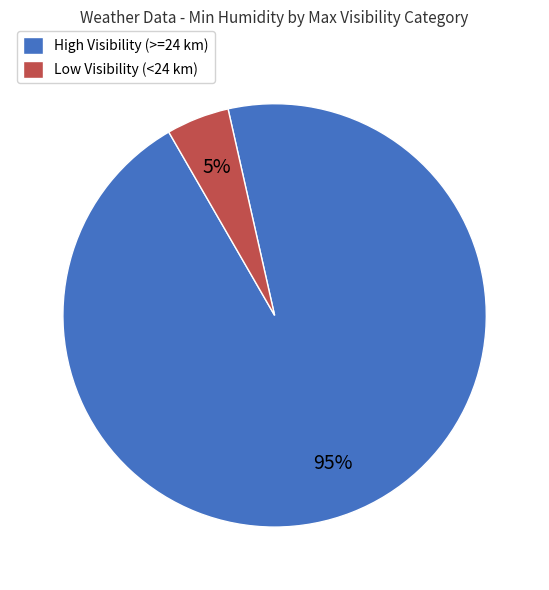

How many segments does this pie chart have?

2